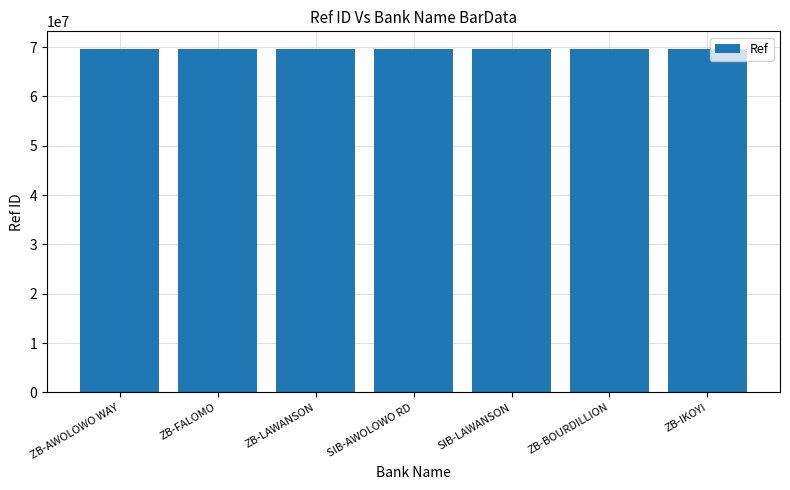

What is the difference between the maximum and second lowest values?

61466